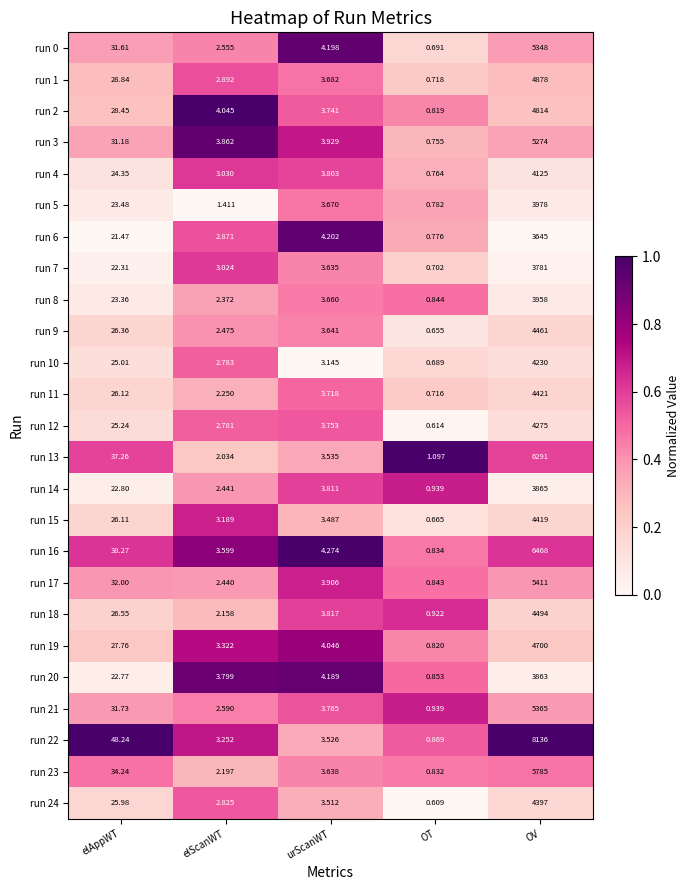

Rank the categories by run 15 value from highest to lowest.

OV, elAppWT, urScanWT, elScanWT, OT